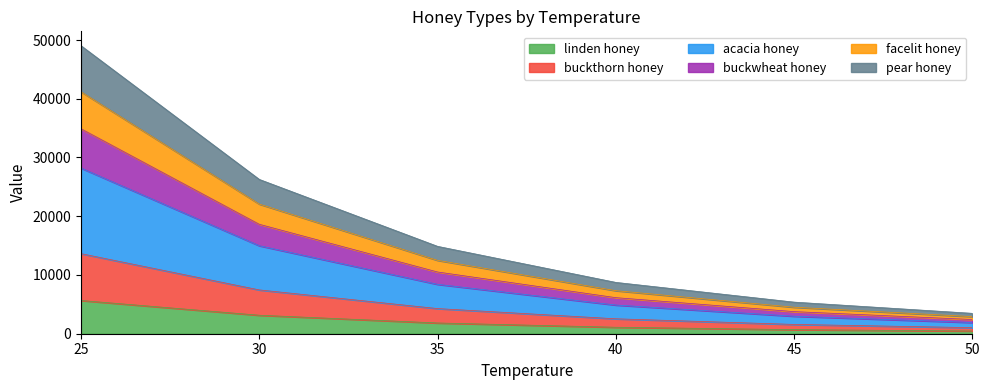

How many lines are shown in the chart?

6